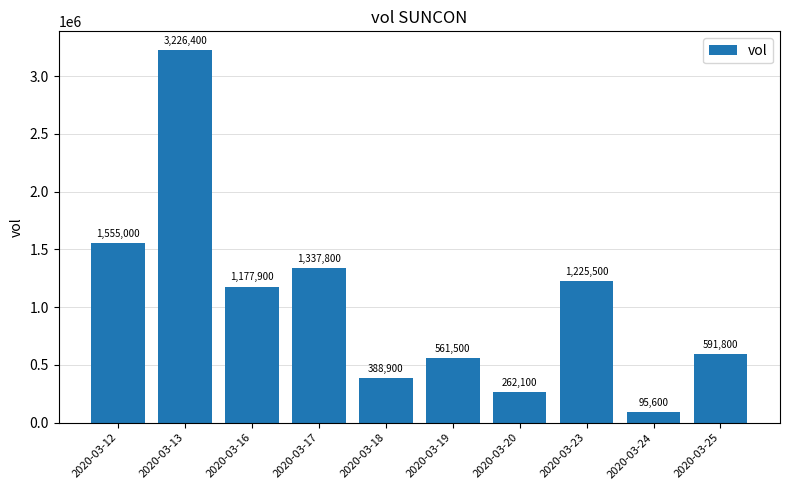

At which label is the value closest to 1661000?

2020-03-12